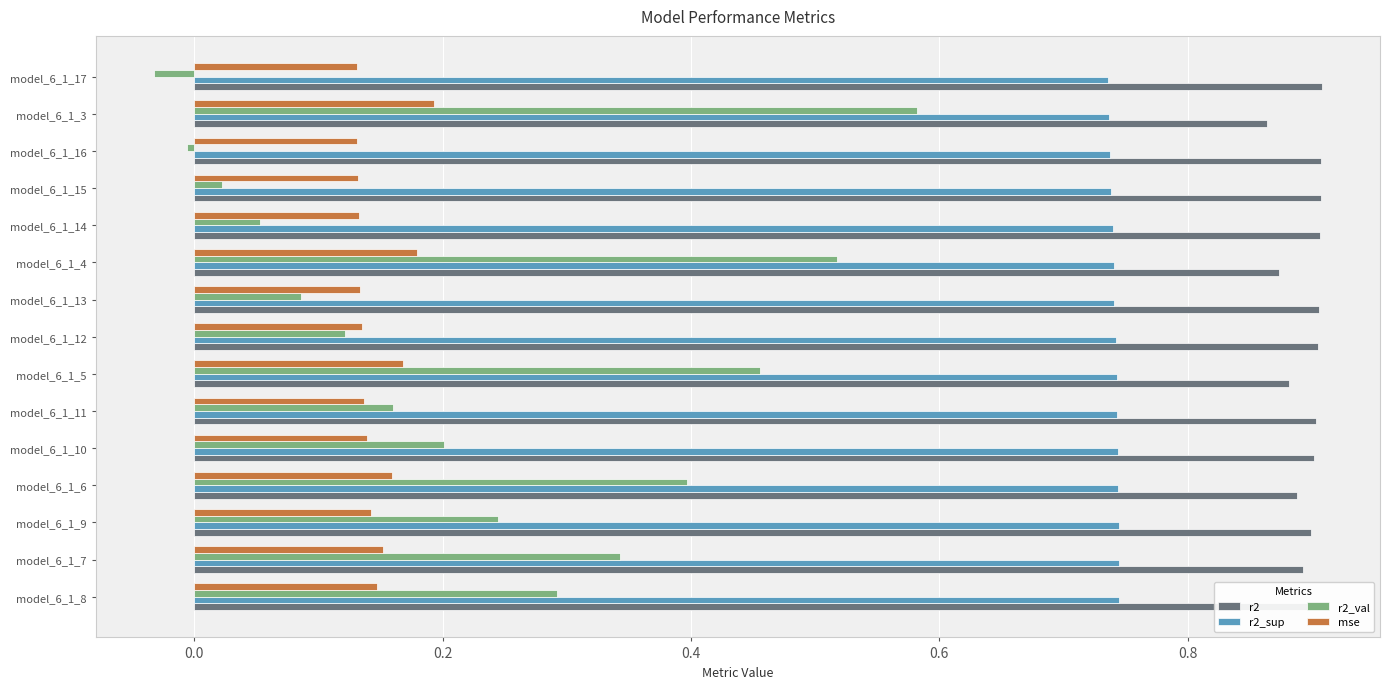

What is the total value across all series at model_6_1_6?

2.2